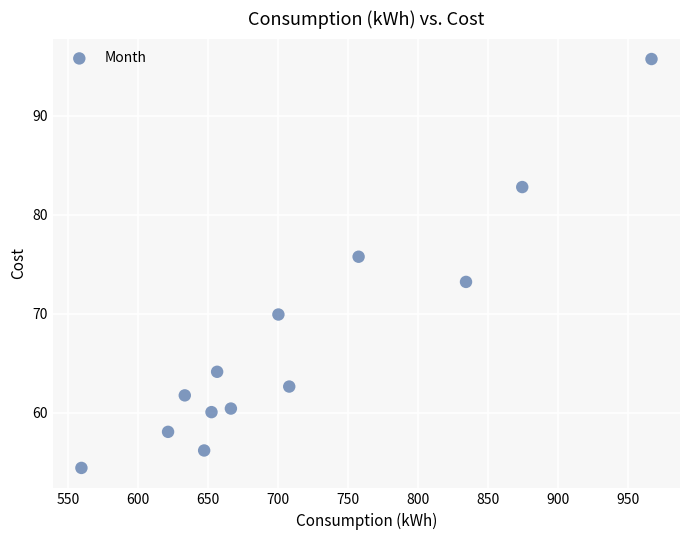

What is the range of X values (max minus min)?

407.0